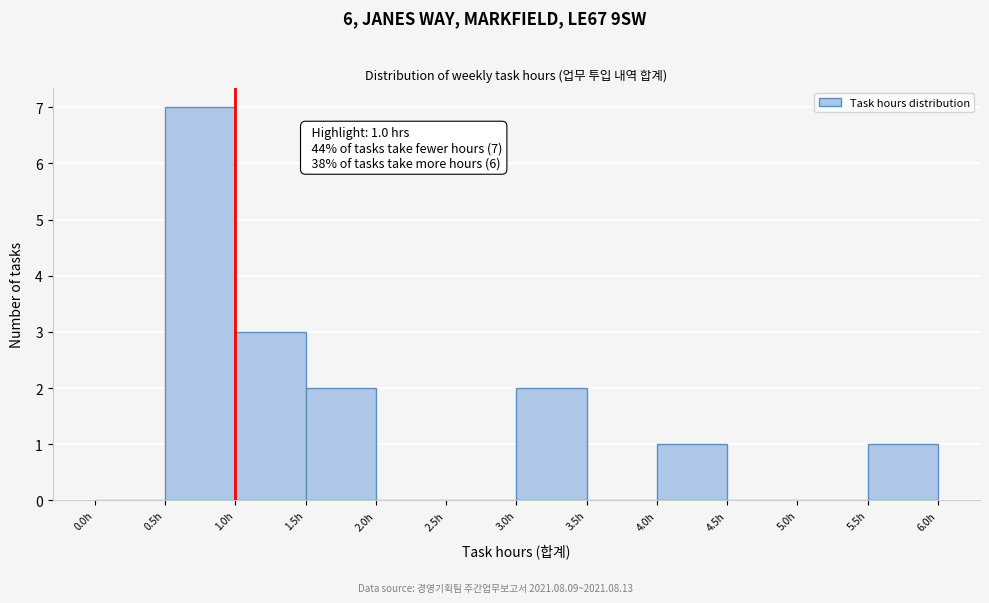

Over which range of the x-axis is the bar tallest?

0.5 to 1.0